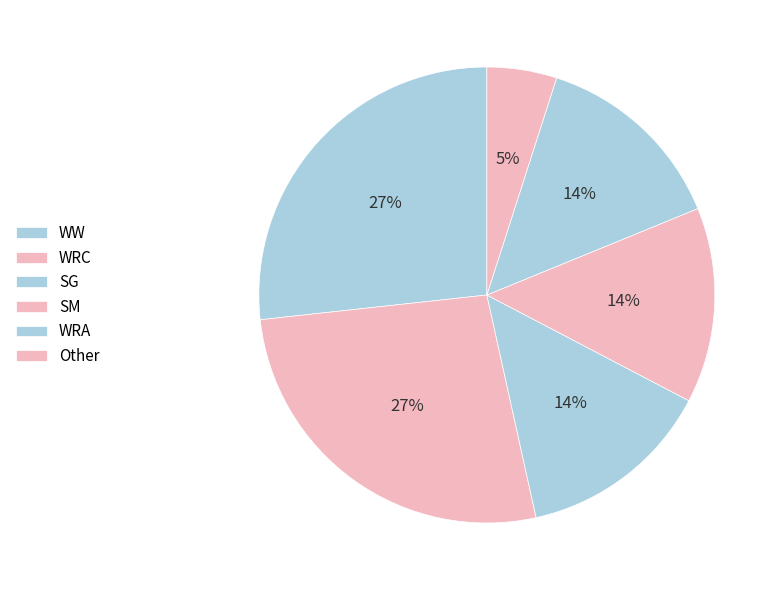

To the nearest percent, what is the combined percentage of SM and WW?

42%